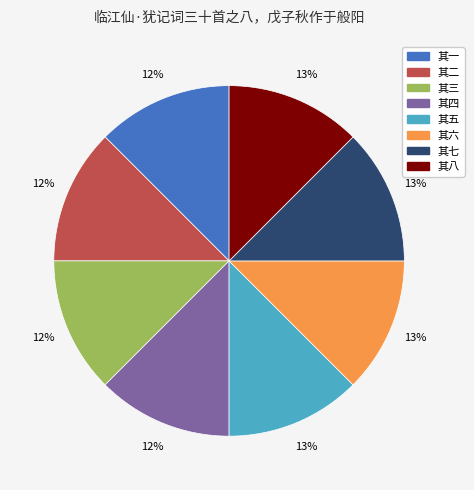

What percentage is the 其八 slice, to the nearest percent?

13%